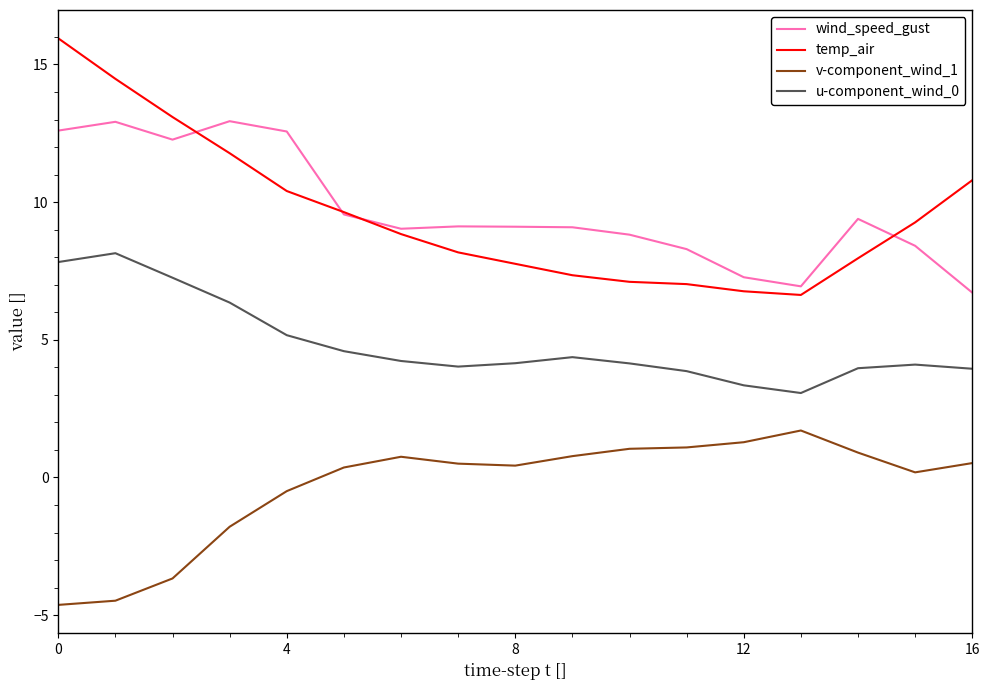

What is the maximum value shown in the chart?

15.9